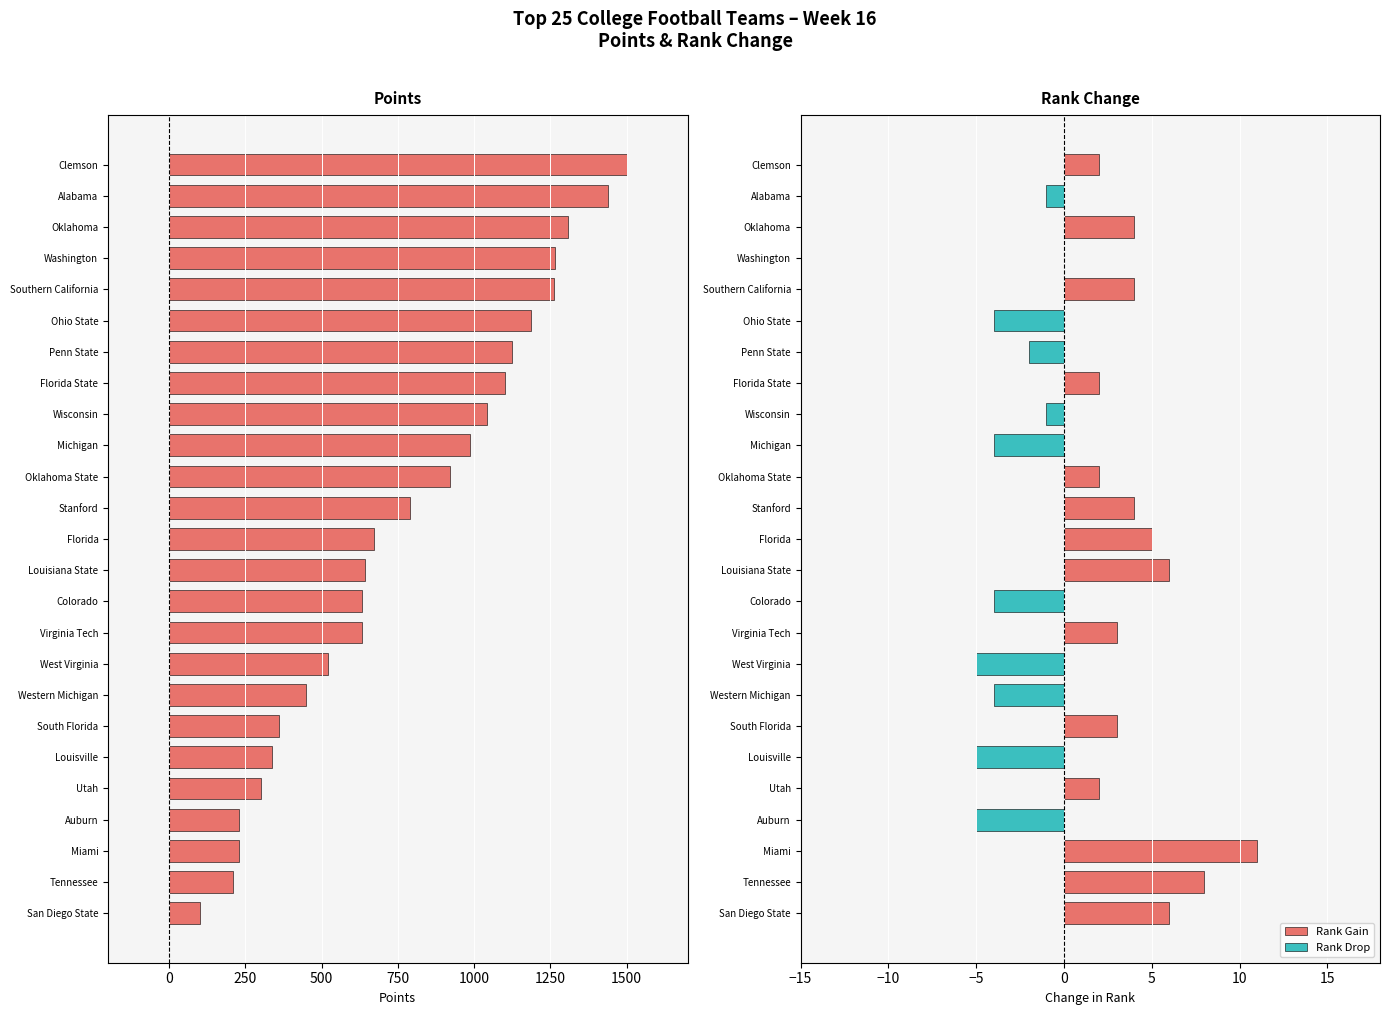

What is the smallest value displayed?

102